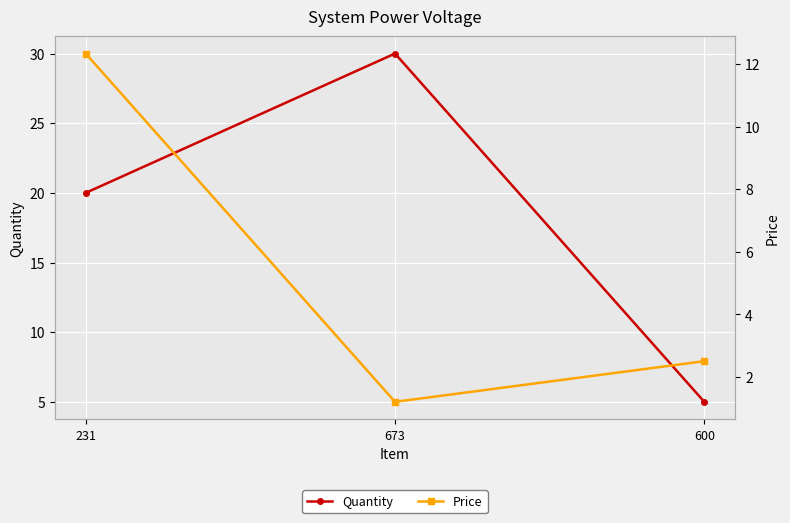

How many data points in Price are less than 2?

1